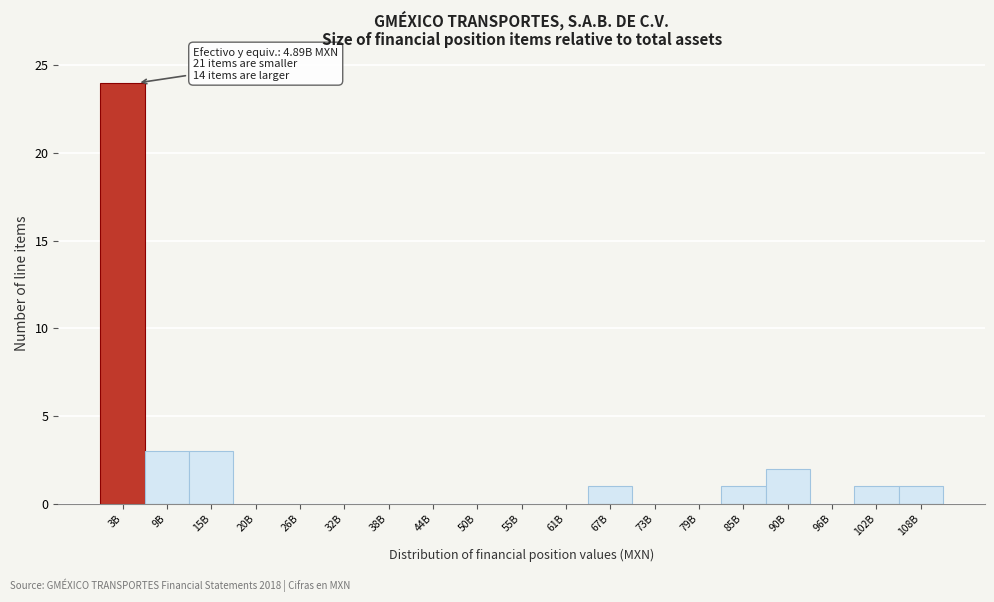

Reading left to right, transcribe all the data shown in this chart.

3B=24	9B=3	15B=3	20B=0	26B=0	32B=0	38B=0	44B=0	50B=0	55B=0	61B=0	67B=1	73B=0	79B=0	85B=1	90B=2	96B=0	102B=1	108B=1